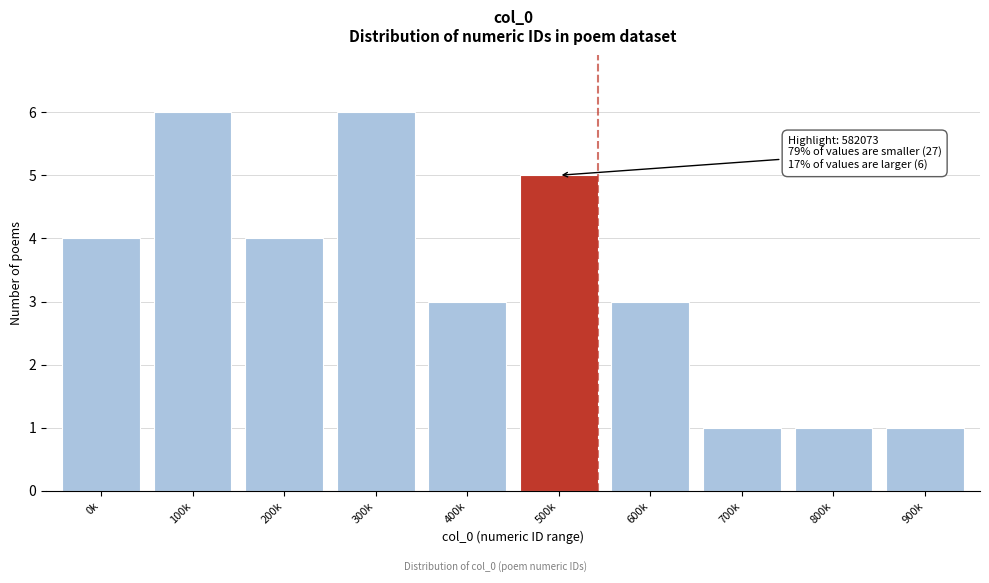

Reading right to left, transcribe all the data shown in this chart.

900k=1	800k=1	700k=1	600k=3	500k=5	400k=3	300k=6	200k=4	100k=6	0k=4